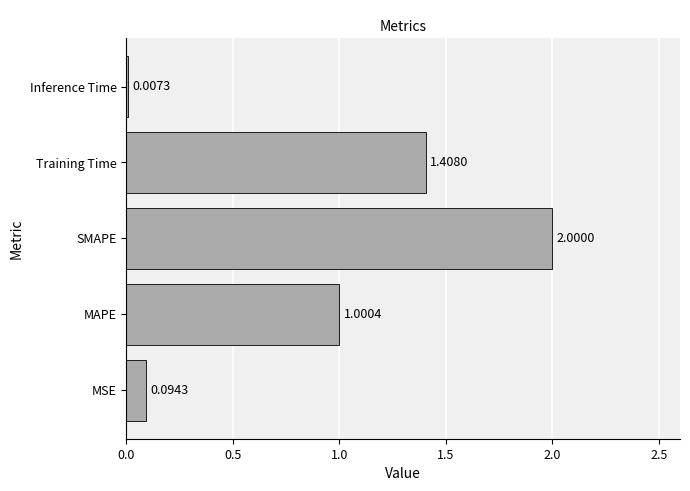

Which has a higher value, Training Time or MSE?

Training Time